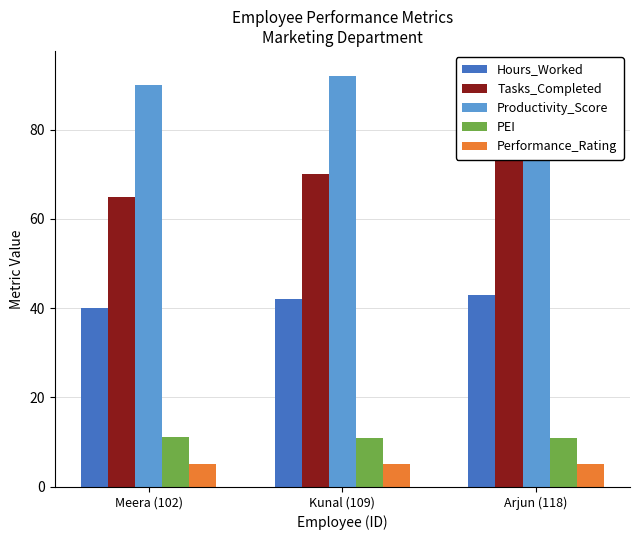

Is the value of Productivity_Score at Kunal (109) greater than the value of PEI at Arjun (118)?

Yes